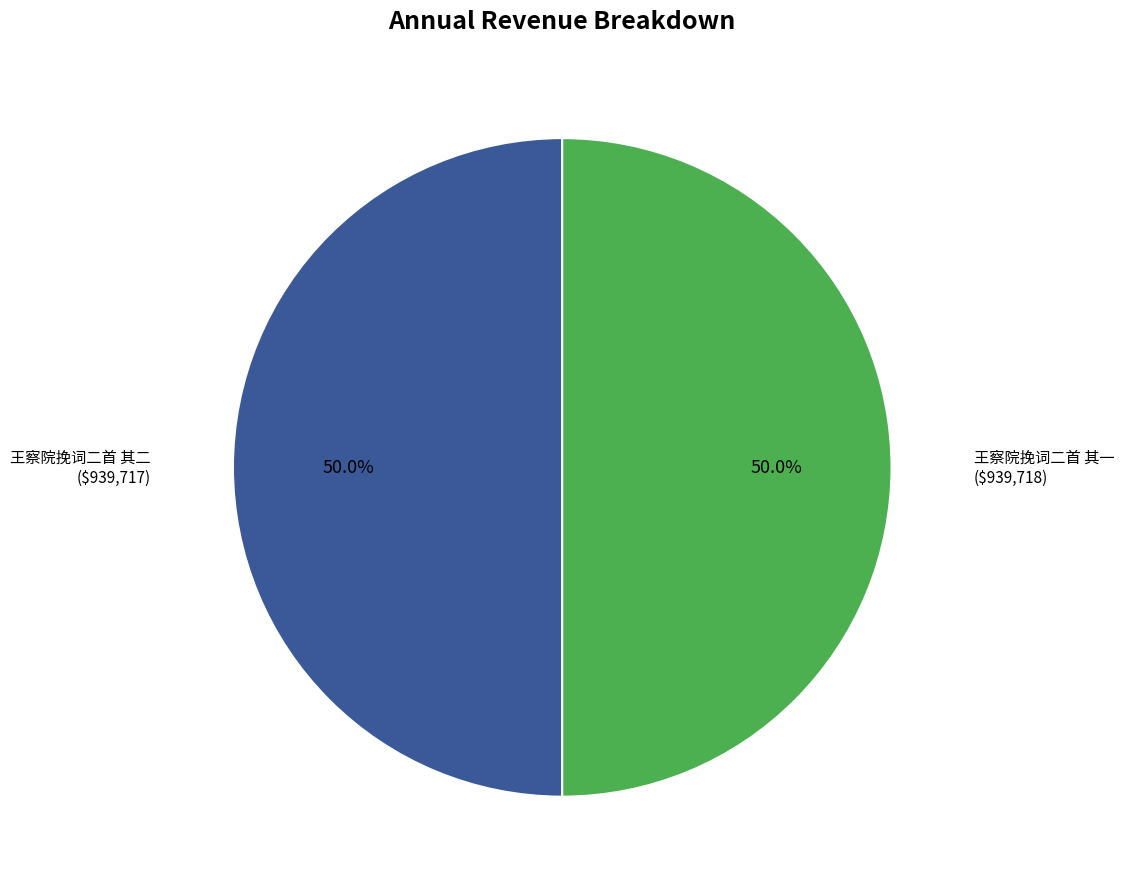

What is the ratio of the value at 王察院挽词二首 其二 to the value at 王察院挽词二首 其一?

1.0